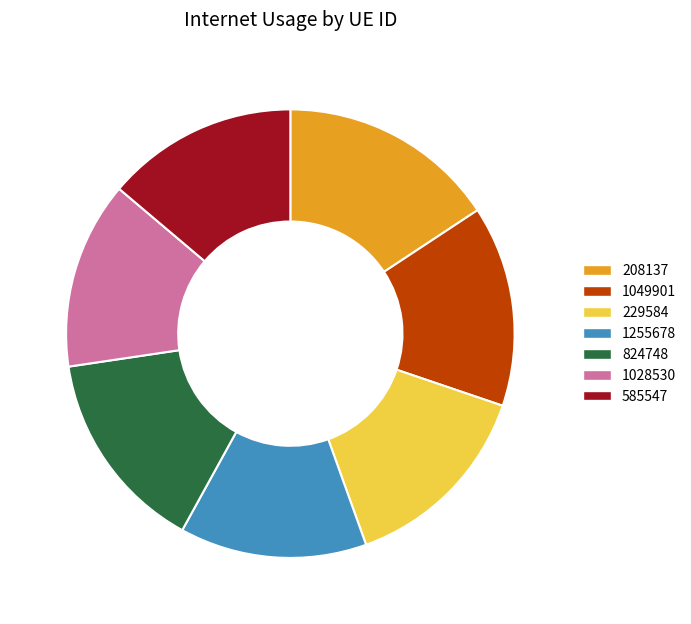

What is the largest slice in the pie chart?

208137